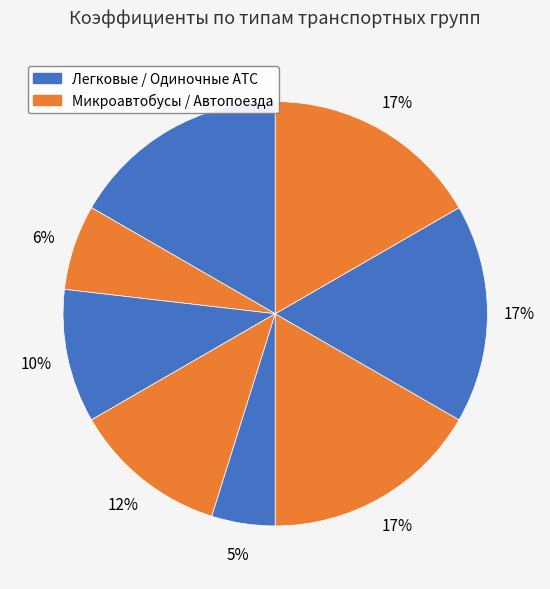

Does any single category account for the majority?

No